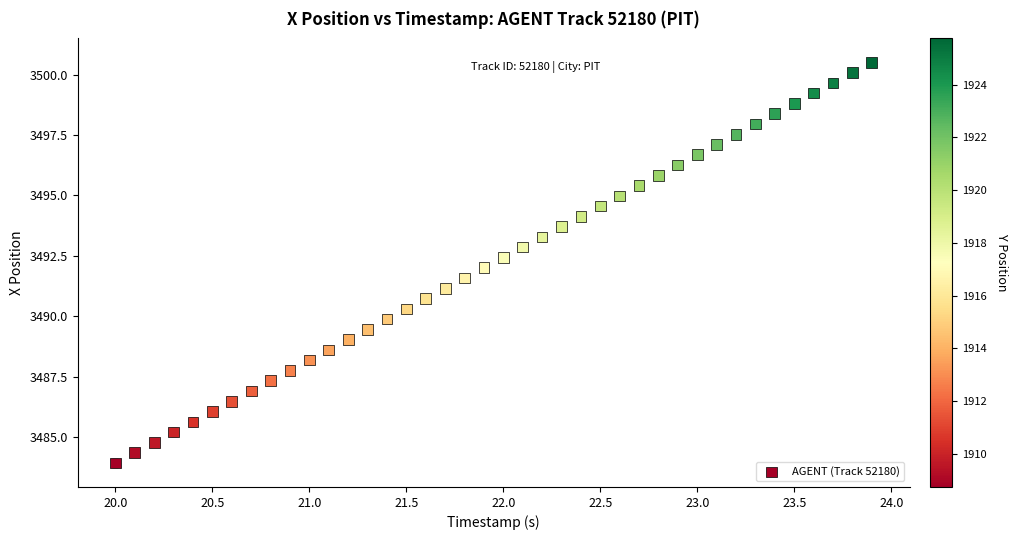

What is the range of Y values (max minus min)?

16.6